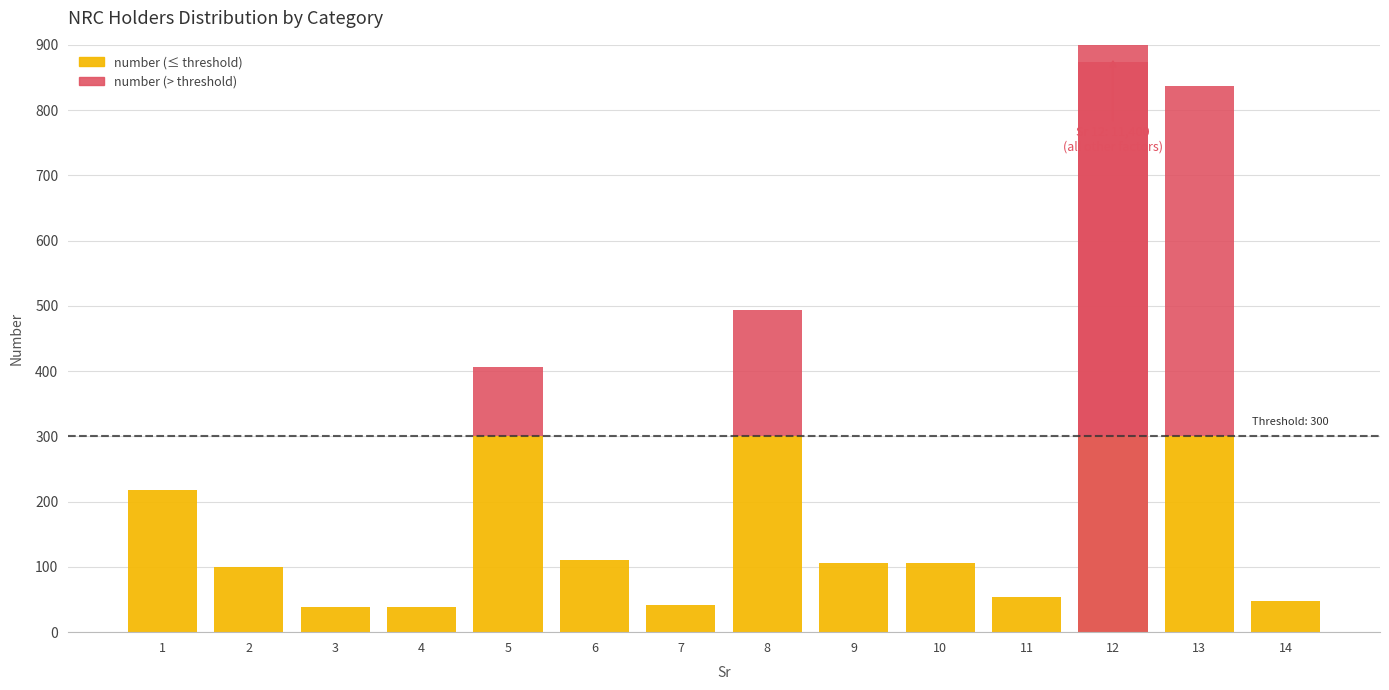

The value at 6 is 110. True or false?

True